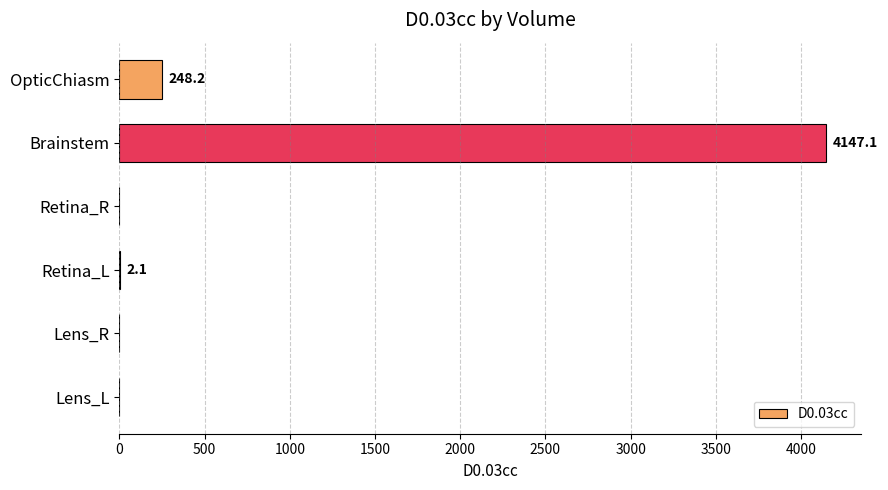

What is the sum of the values at Lens_L and OpticChiasm?

248.2